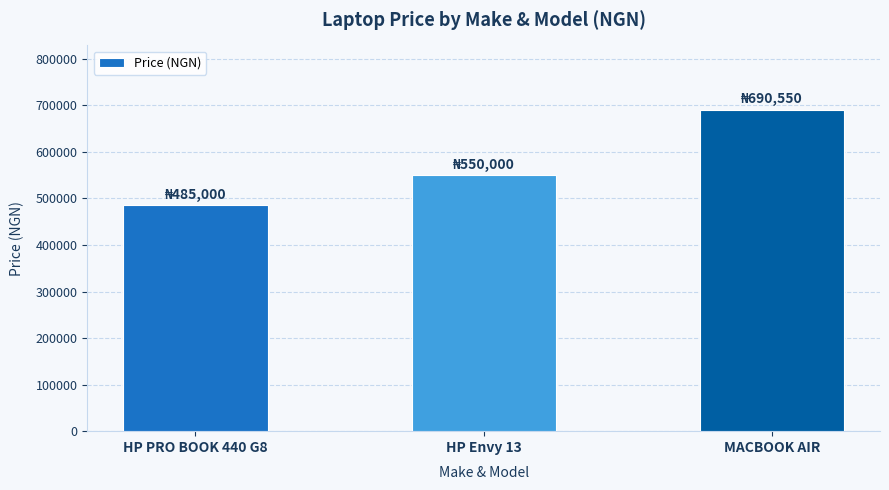

Reading left to right, extract all data points from this chart.

HP PRO BOOK 440 G8=485000	HP Envy 13=550000	MACBOOK AIR=690550